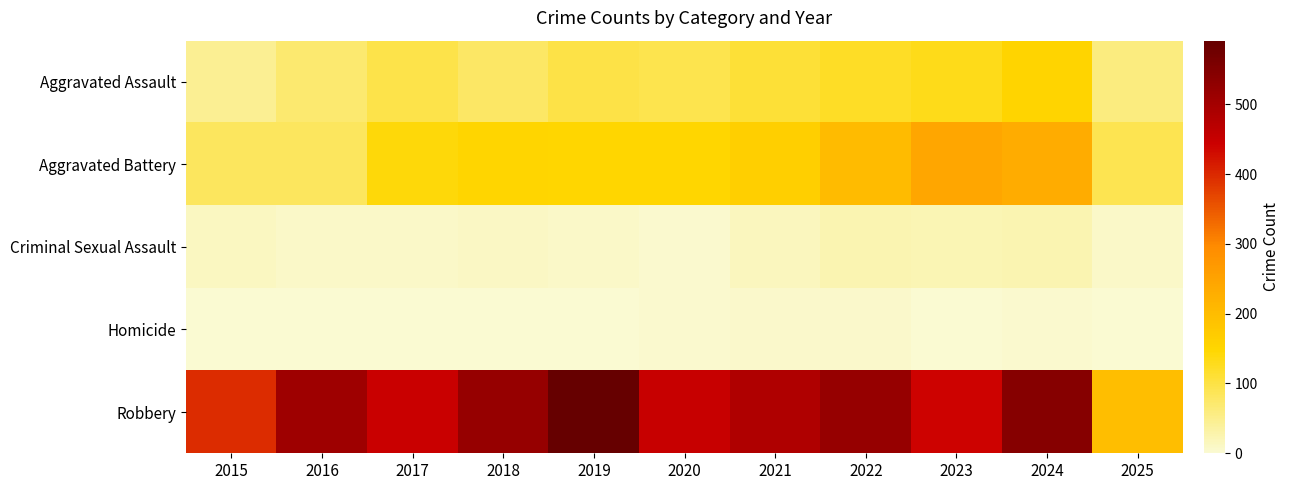

Reading left to right, extract all data points from this chart.

Aggravated Assault: 2015=46	2016=71	2017=95	2018=77	2019=98	2020=94	2021=110	2022=121	2023=130	2024=153	2025=58
Aggravated Battery: 2015=82	2016=82	2017=142	2018=152	2019=148	2020=150	2021=163	2022=202	2023=244	2024=232	2025=91
Criminal Sexual Assault: 2015=12	2016=8	2017=8	2018=11	2019=8	2020=3	2021=14	2022=24	2023=22	2024=24	2025=7
Homicide: 2015=0	2016=1	2017=1	2018=1	2019=2	2020=3	2021=5	2022=6	2023=2	2024=4	2025=1
Robbery: 2015=395	2016=510	2017=446	2018=520	2019=591	2020=450	2021=484	2022=521	2023=440	2024=543	2025=198